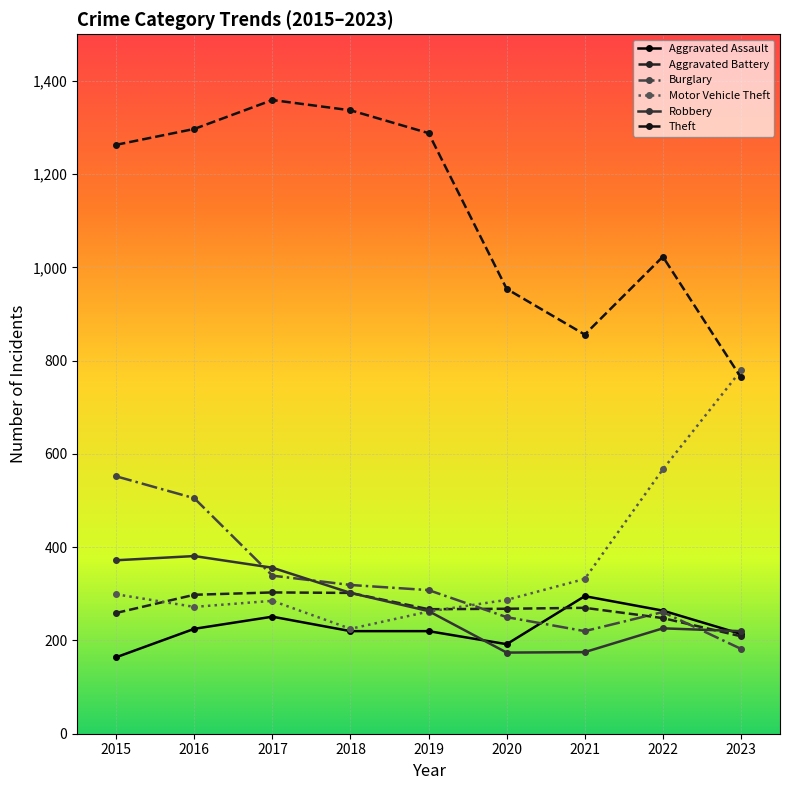

What is the value of the Theft point at the 8th from the left?

1023